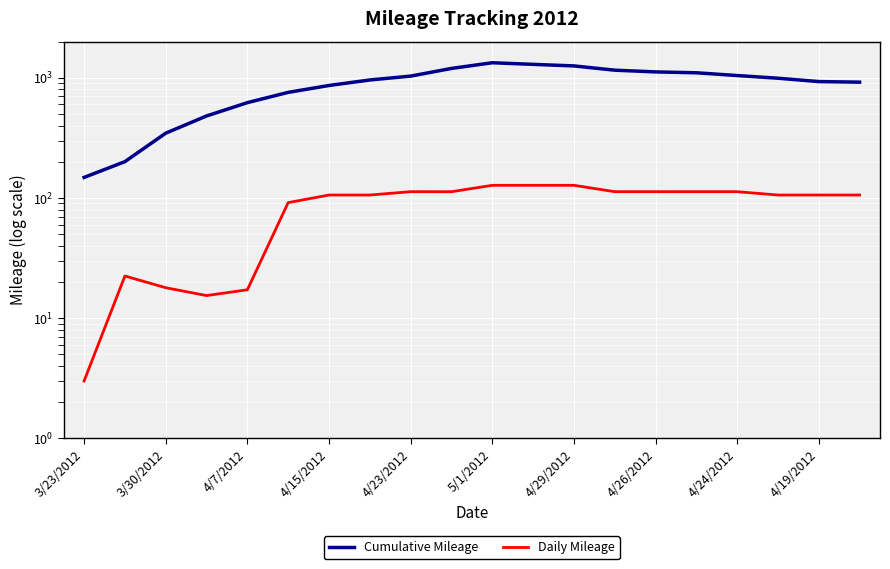

Rank the series at 4/19/2012 from lowest to highest value.

Daily Mileage, Cumulative Mileage